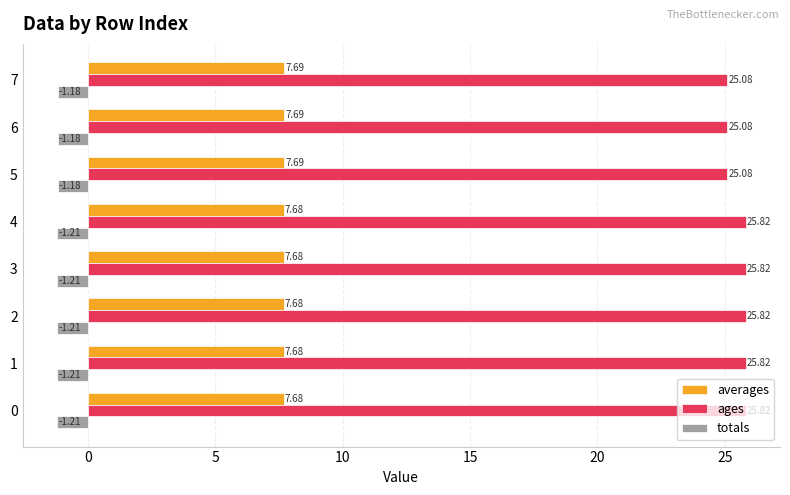

At 3, list the series in order from largest to smallest.

ages, averages, totals